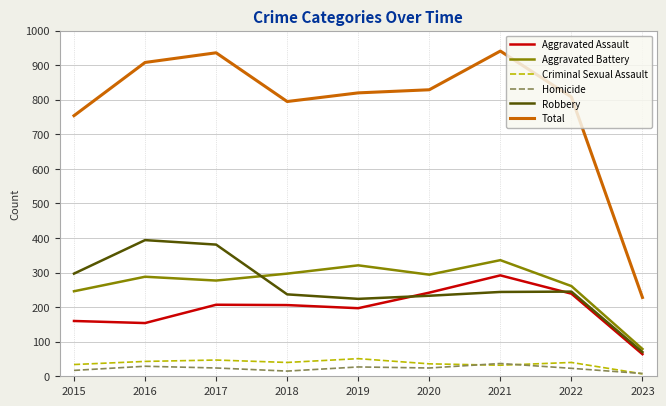

What is the lowest value of the Aggravated Battery series?

79